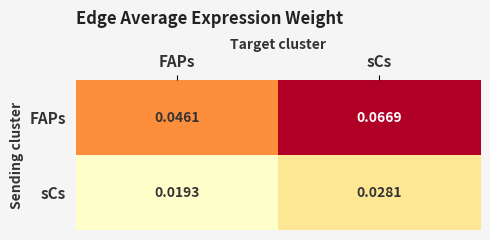

Rank the series at sCs from highest to lowest value.

FAPs, sCs